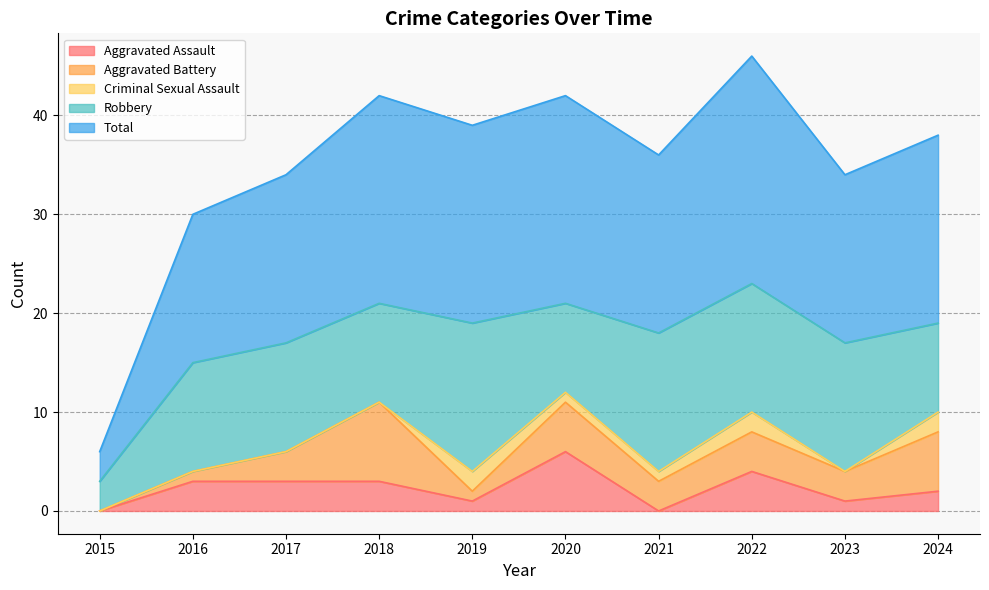

Rank the categories by Total value from highest to lowest.

2022, 2018, 2020, 2019, 2024, 2021, 2017, 2023, 2016, 2015